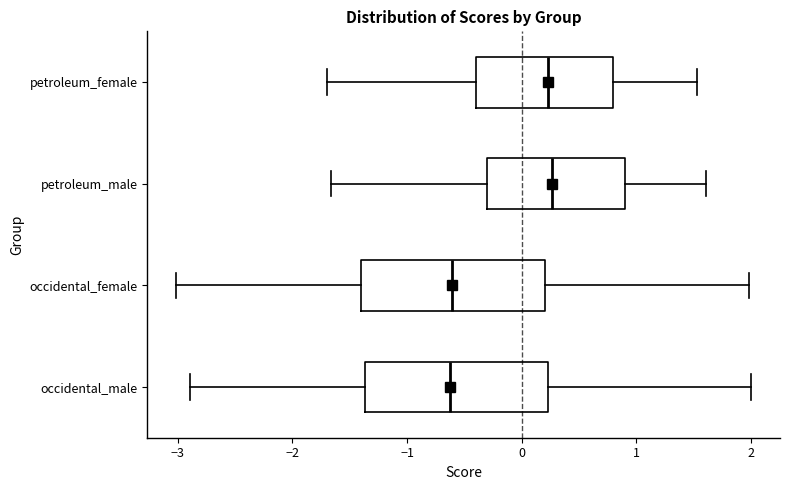

Where is the right edge of the box for occidental_female on the x-axis? The values are not printed on the chart, so give them approximately, as read against the axis.

0.2